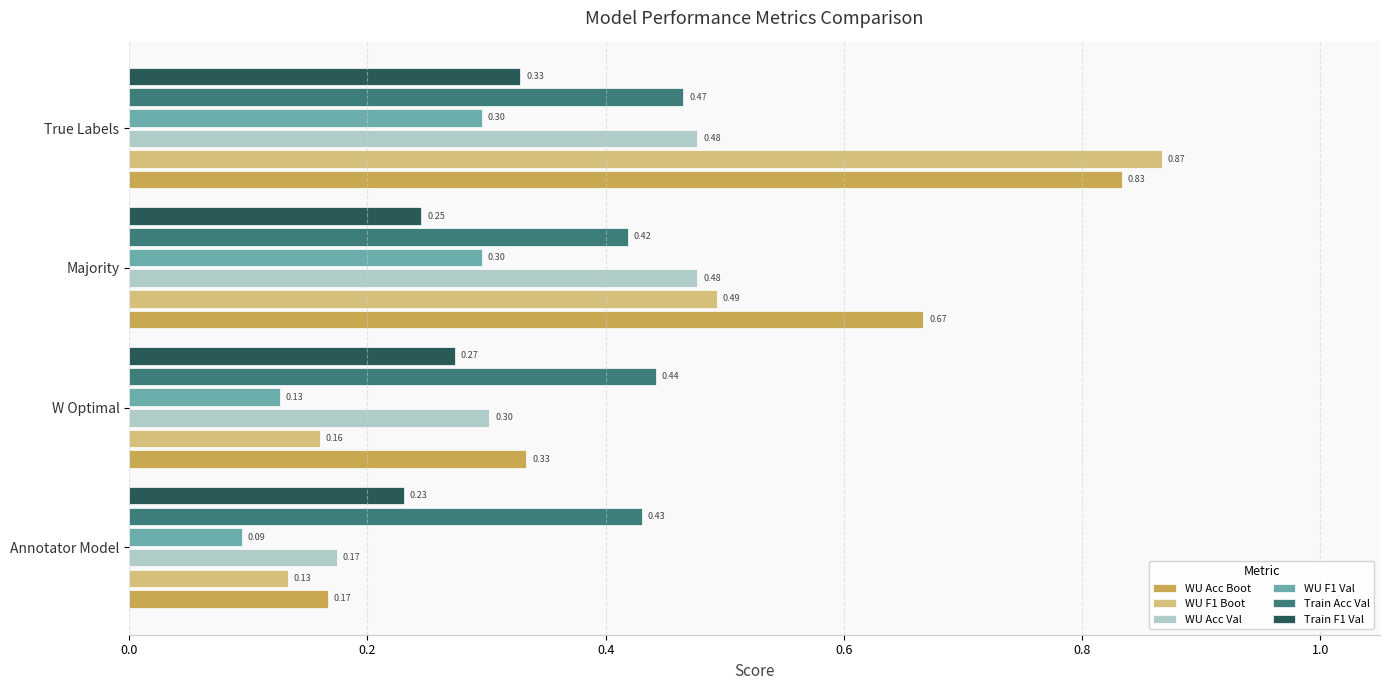

At which category does the chart reach its peak across all series?

True Labels